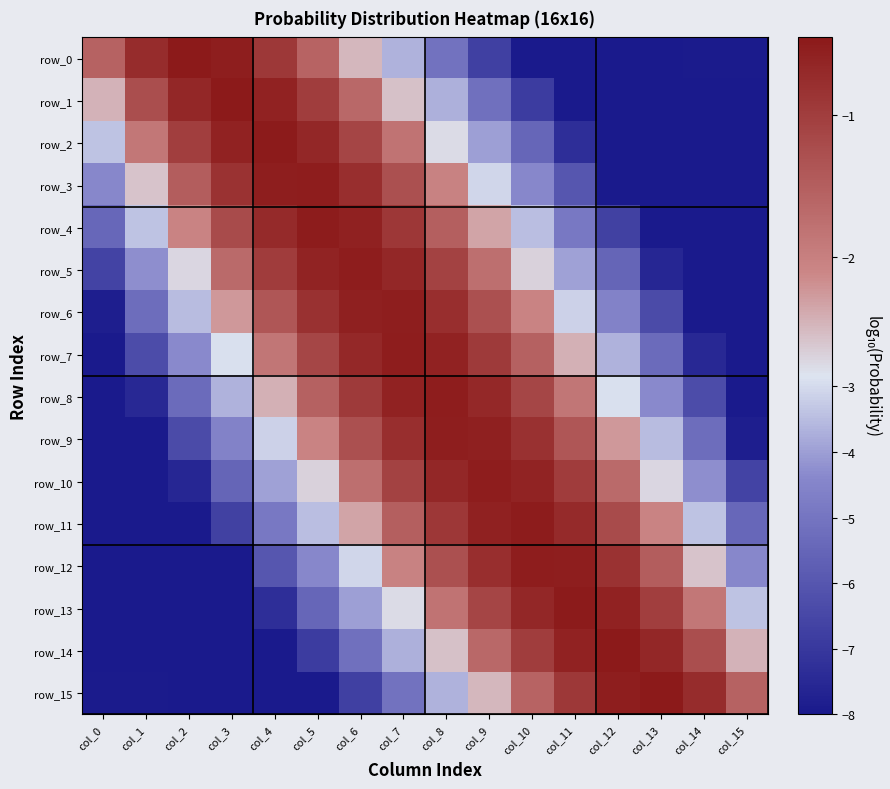

What is the total value across all series at col_3?

-62.9